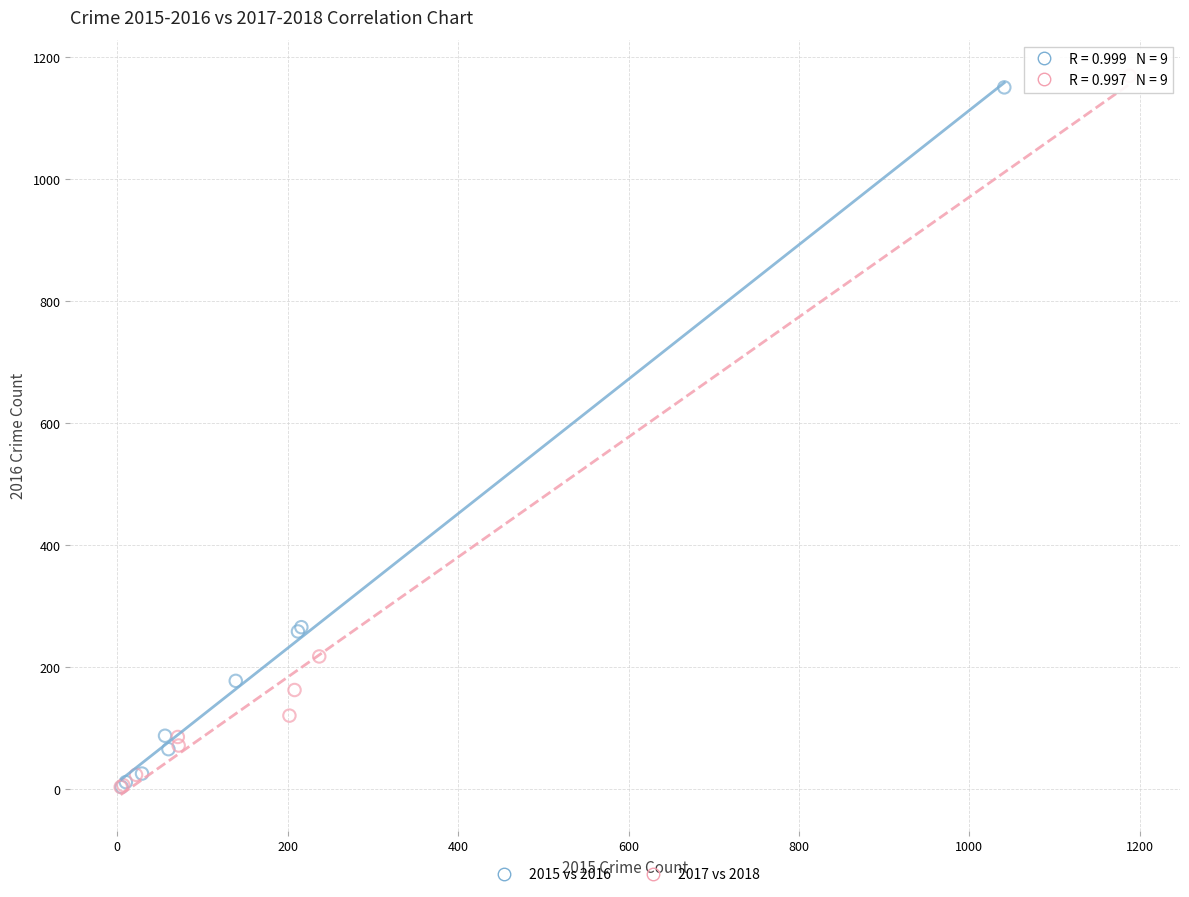

Which series has the widest spread of Y values?

2017 vs 2018